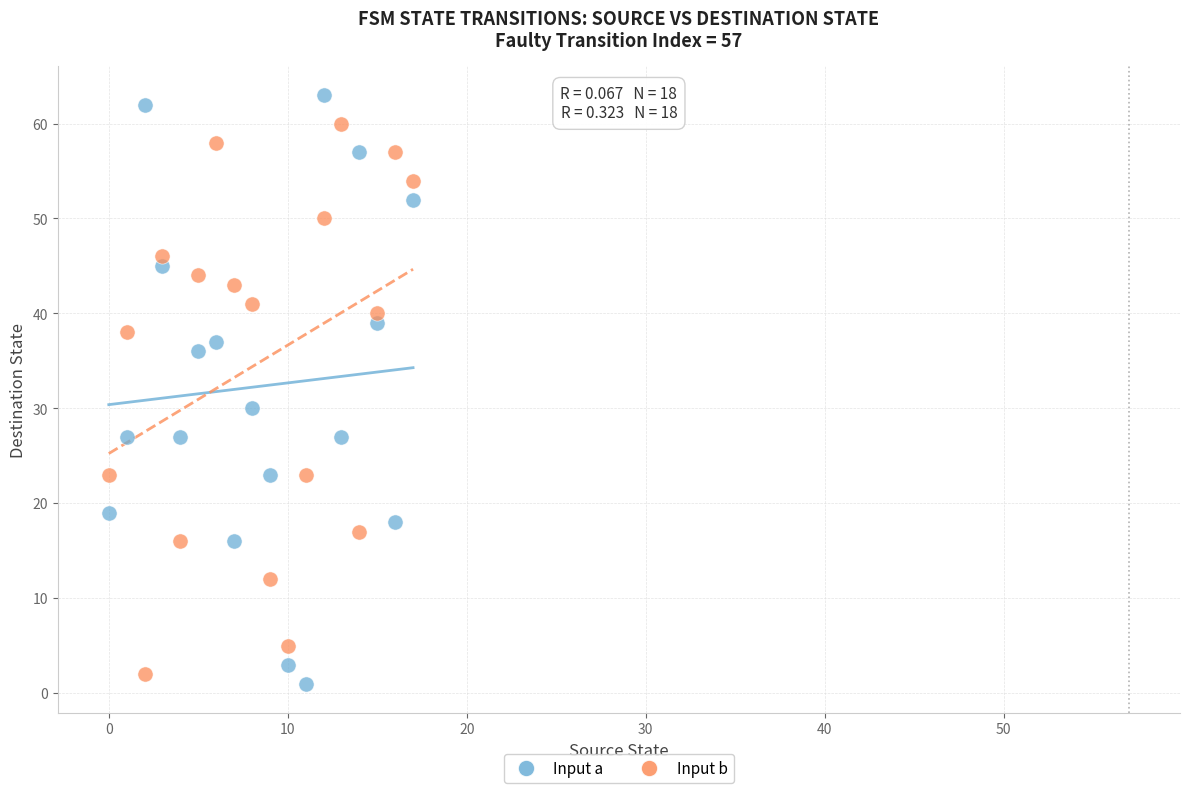

Which series contains the highest Y value?

Input a